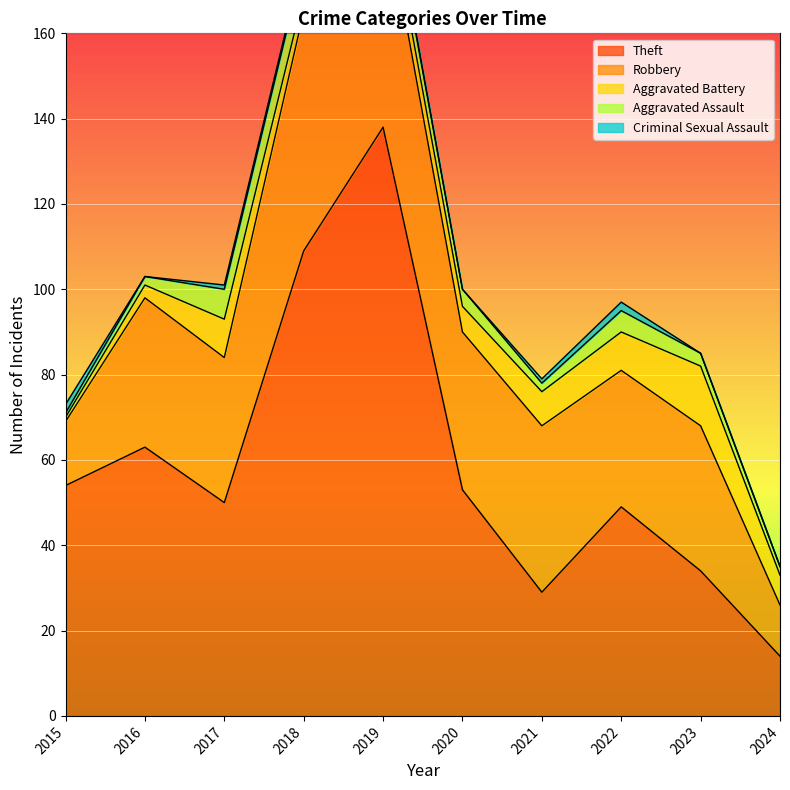

What is the sum of the Criminal Sexual Assault values at 2015 and 2018?

3